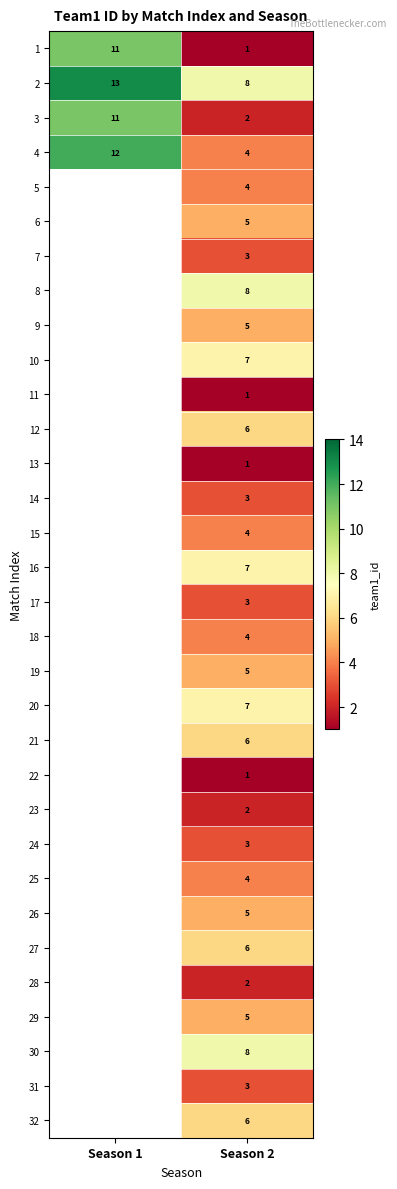

True or false: 19 has a value of 5 at Season 2.

True